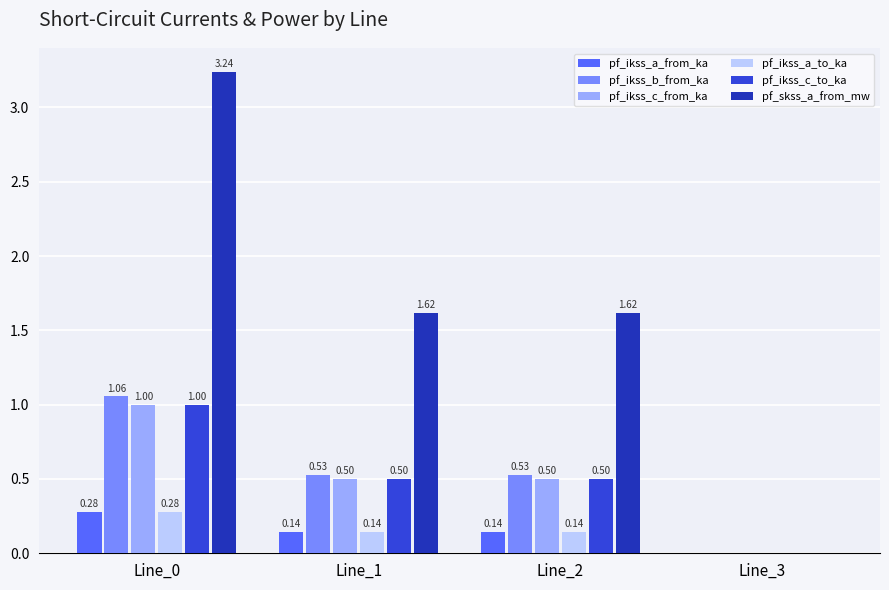

What is the sum of all pf_ikss_b_from_ka values?

2.1